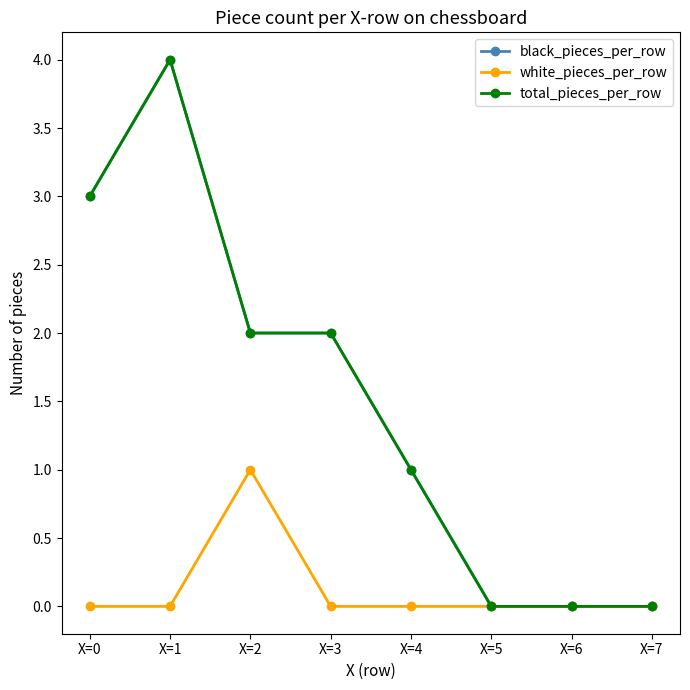

True or false: white_pieces_per_row and total_pieces_per_row intersect in this chart.

False